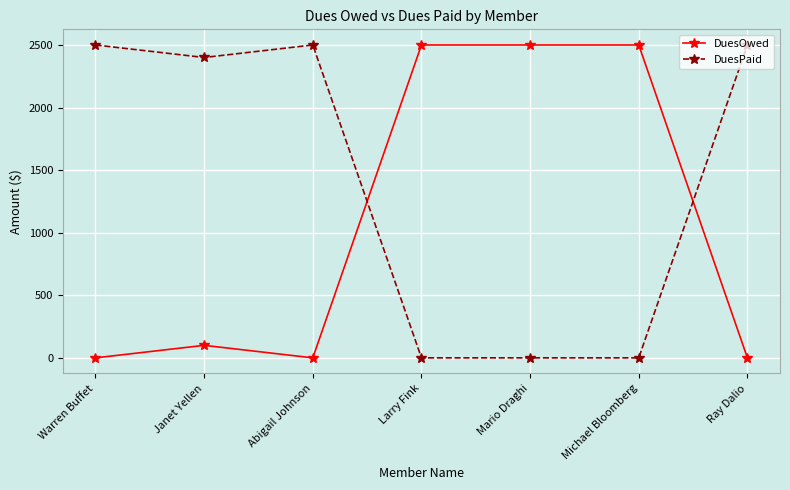

Where do DuesOwed and DuesPaid first cross each other?

Abigail Johnson and Larry Fink